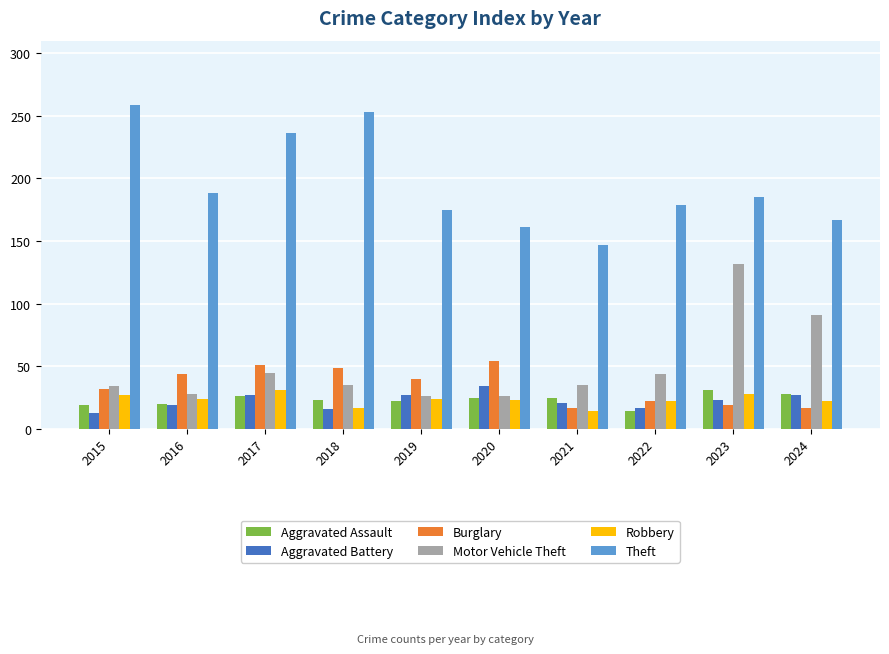

What is the minimum value shown in the chart?

13